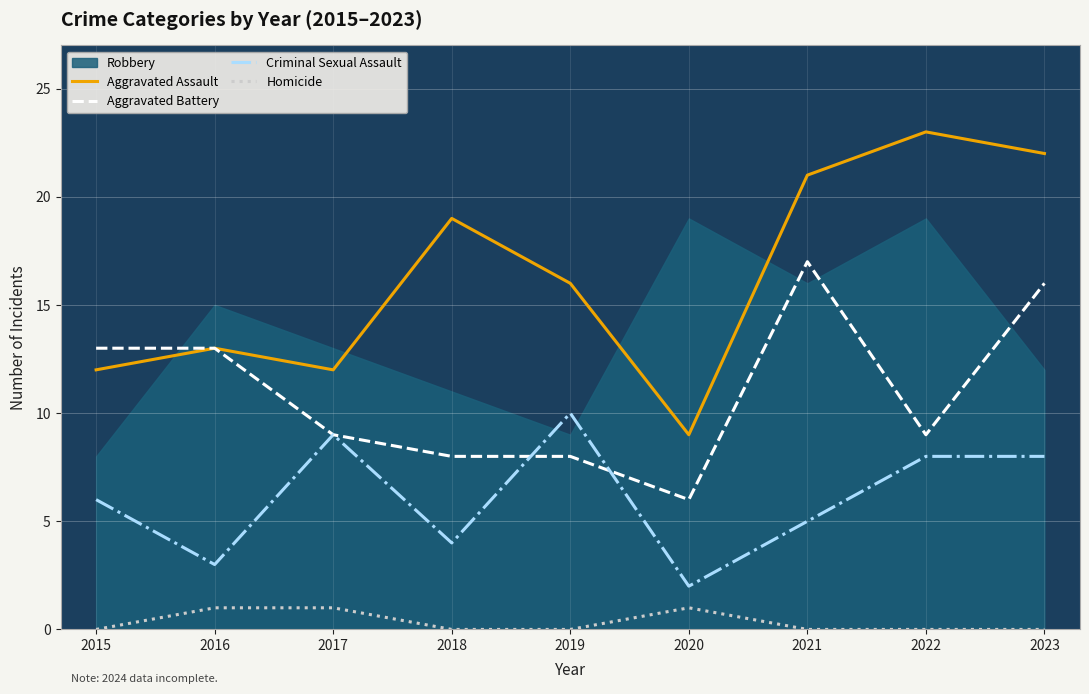

Read the Aggravated Battery value at 2022, to the nearest 5.

10